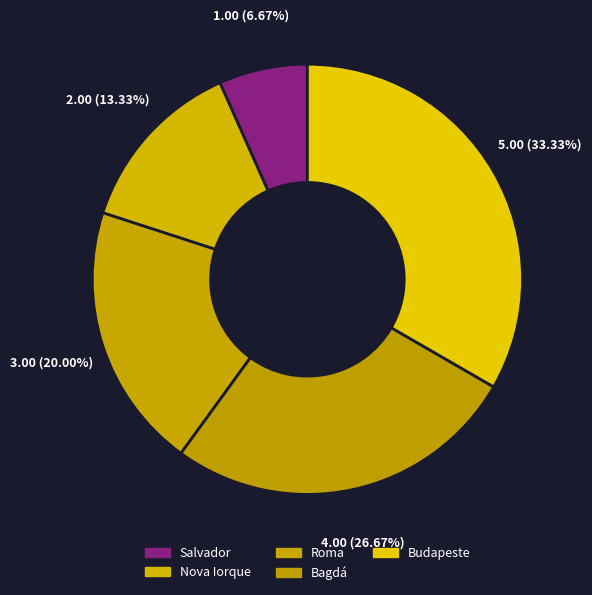

How many segments does this pie chart have?

5